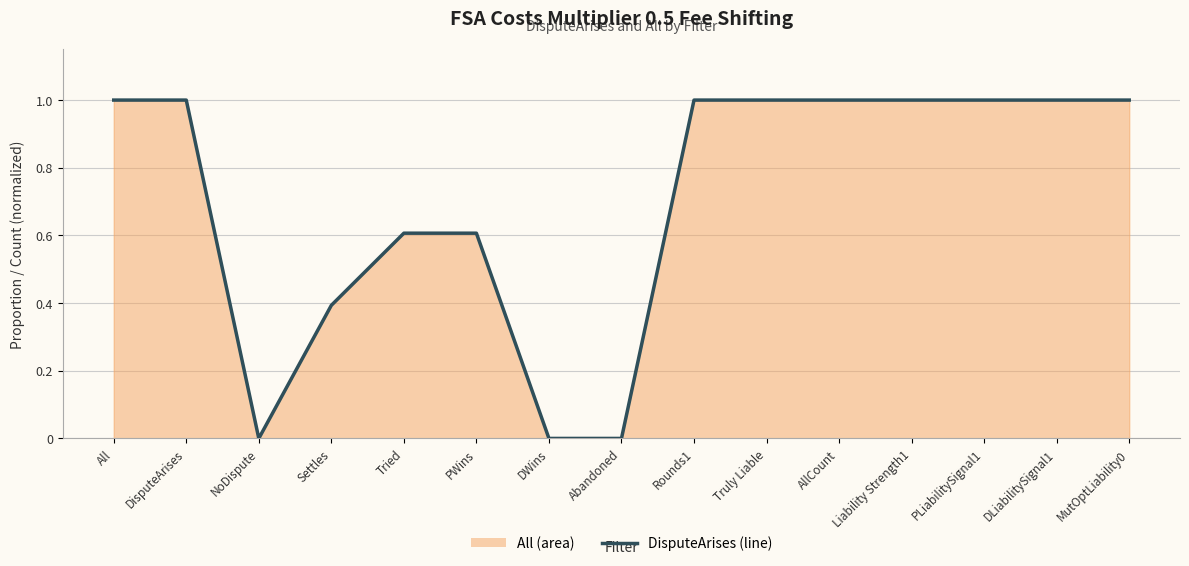

What is the average value?

0.7